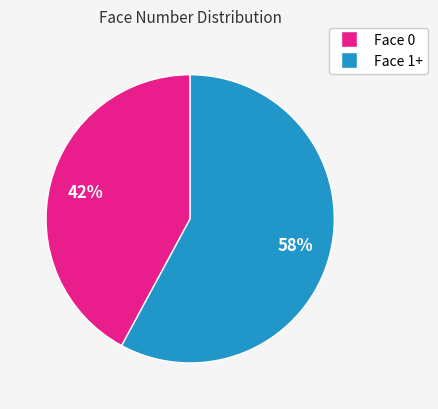

To the nearest percent, what is the difference between the largest and smallest slice percentages?

16%